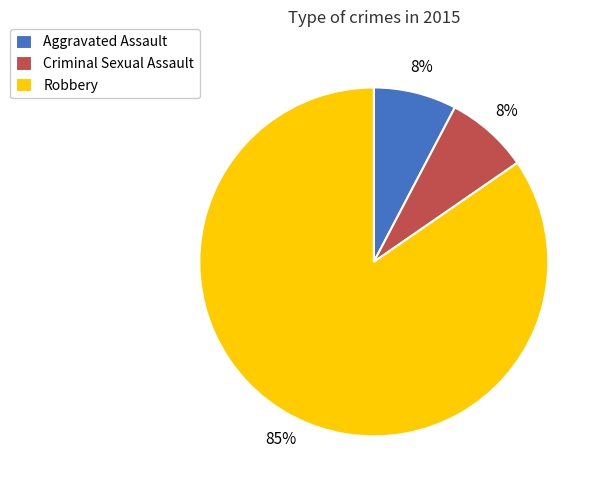

To the nearest percent, what is the combined percentage of Aggravated Assault and Robbery?

92%